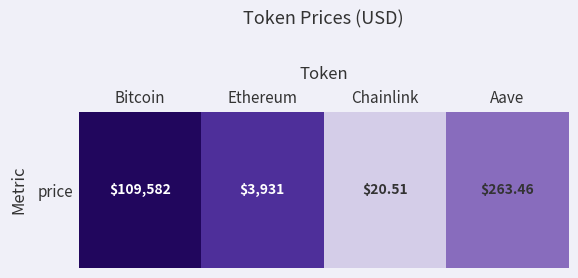

Rank the categories by value from lowest to highest.

Chainlink, Aave, Ethereum, Bitcoin